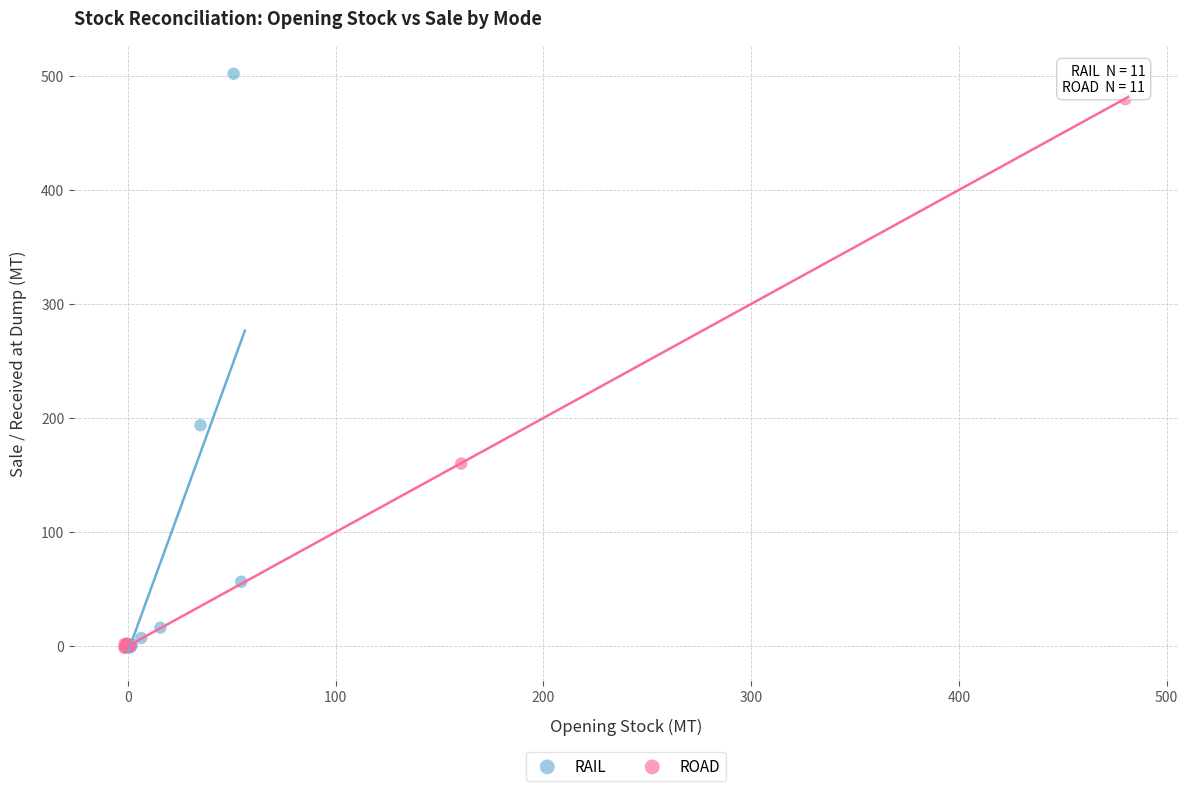

Which series has the largest Y range (max minus min)?

RAIL